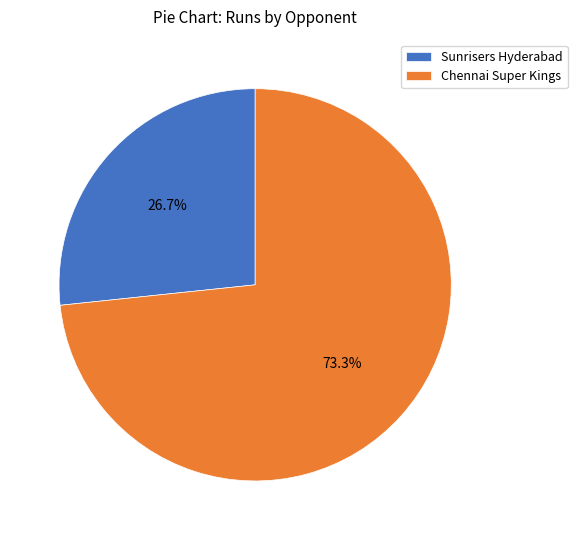

What percentage is the Chennai Super Kings slice, to the nearest percent?

73%